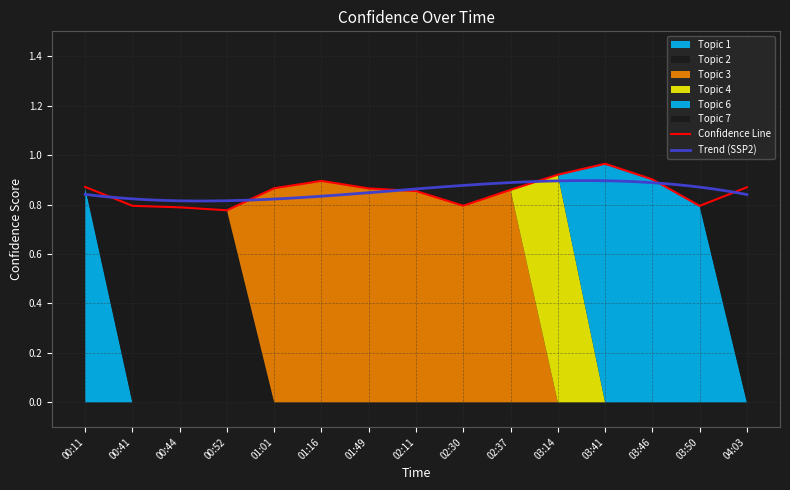

List the labels in order of value, smallest first.

00:52, 00:44, 03:50, 00:41, 02:30, 02:11, 02:37, 01:49, 01:01, 04:03, 00:11, 01:16, 03:46, 03:14, 03:41